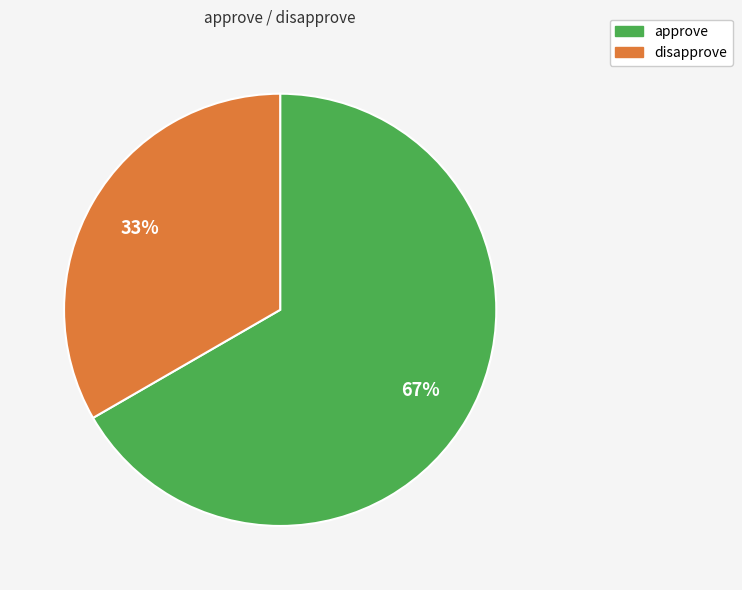

Between disapprove and approve, which is larger?

approve